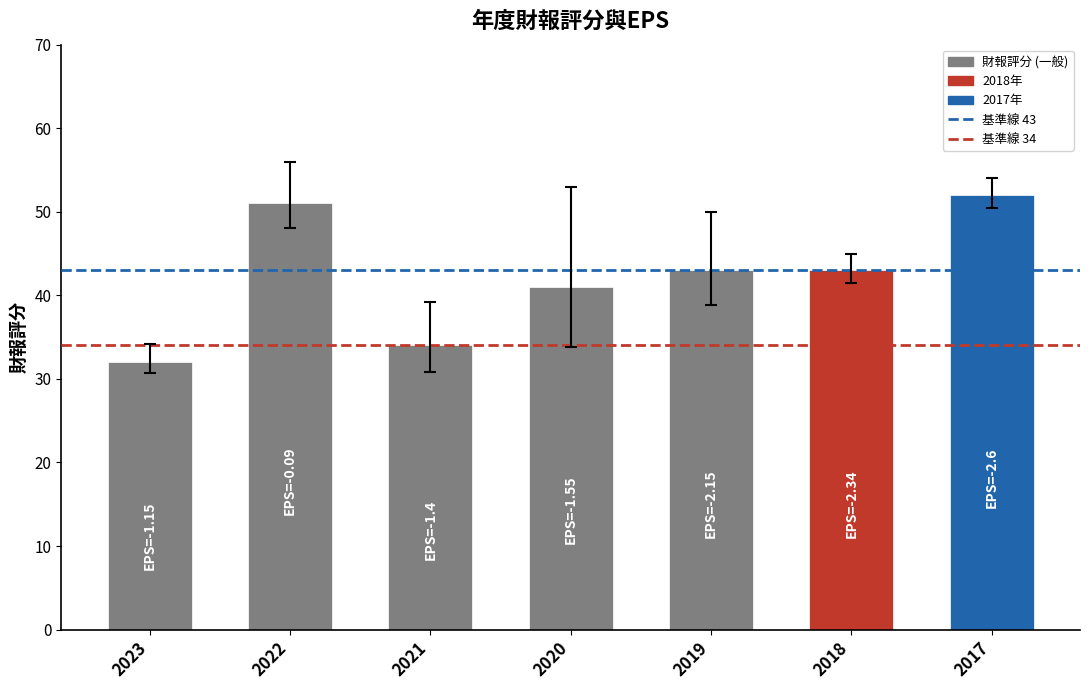

What is the average value?

42